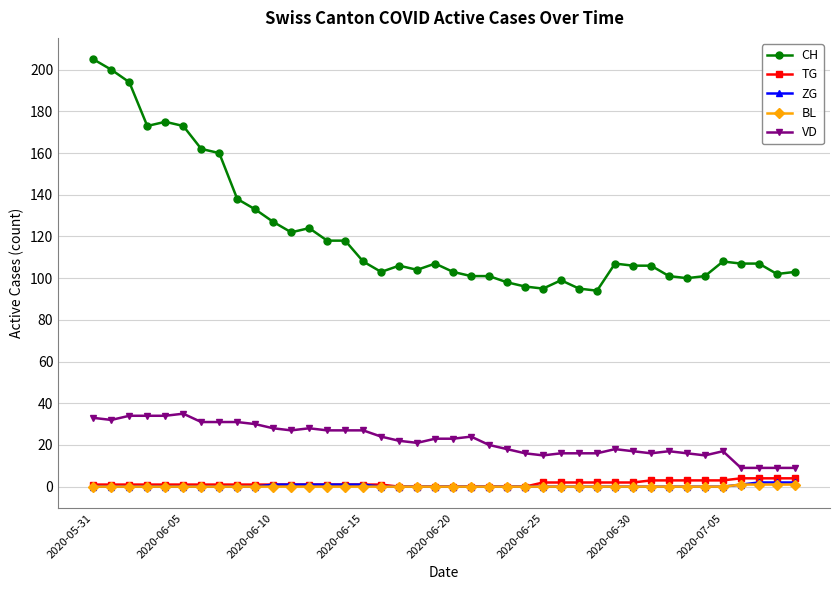

What is the lowest value of the CH series?

94